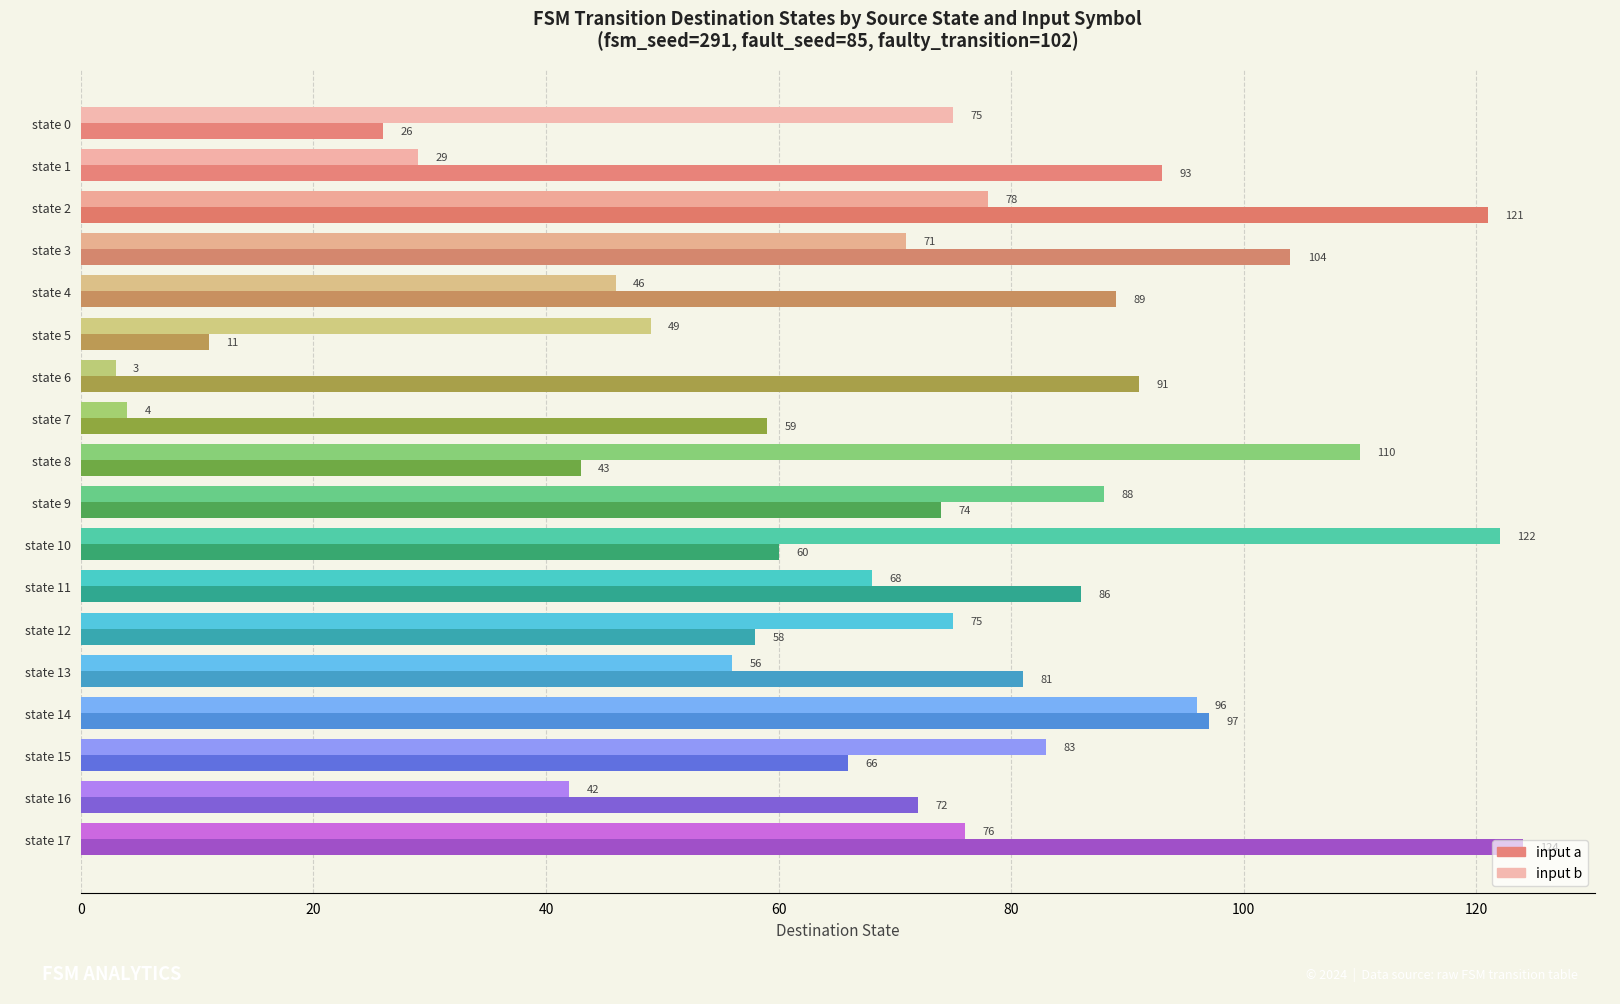

What is the minimum value for input b?

3